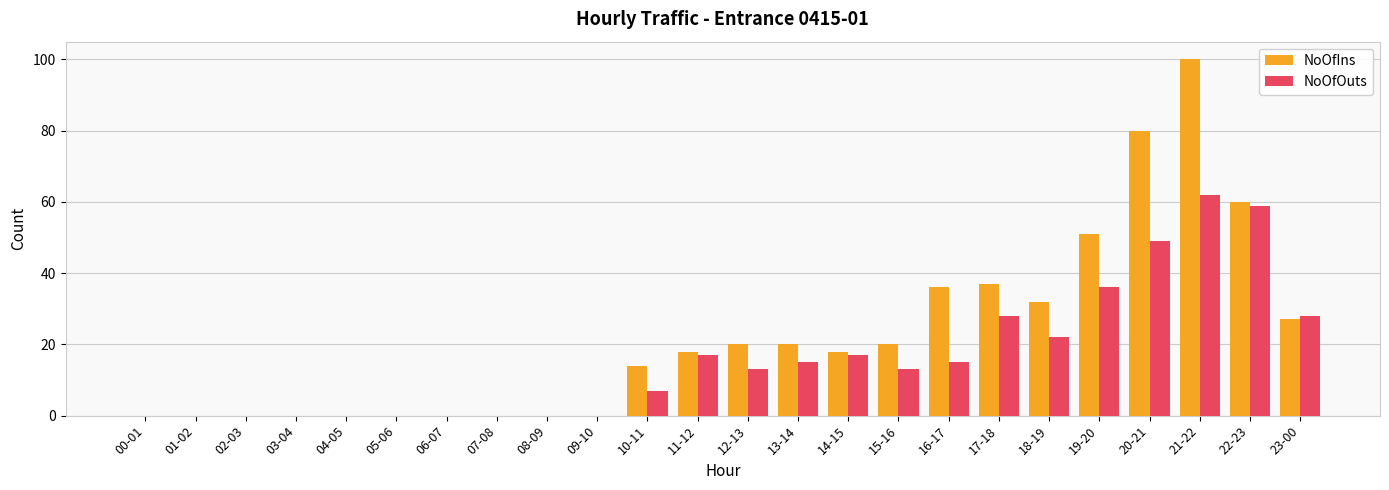

What is the difference between the NoOfOuts values at 08-09 and 16-17?

15